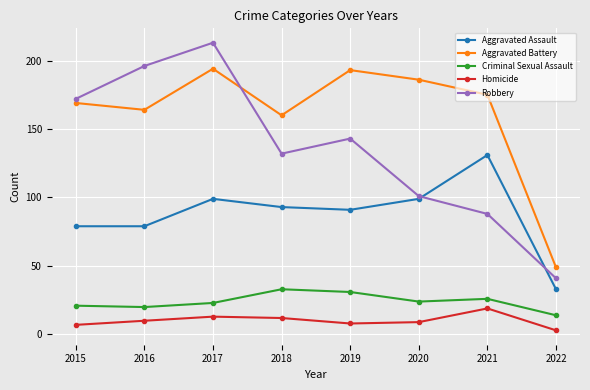

At which category does the chart reach its peak across all series?

2017